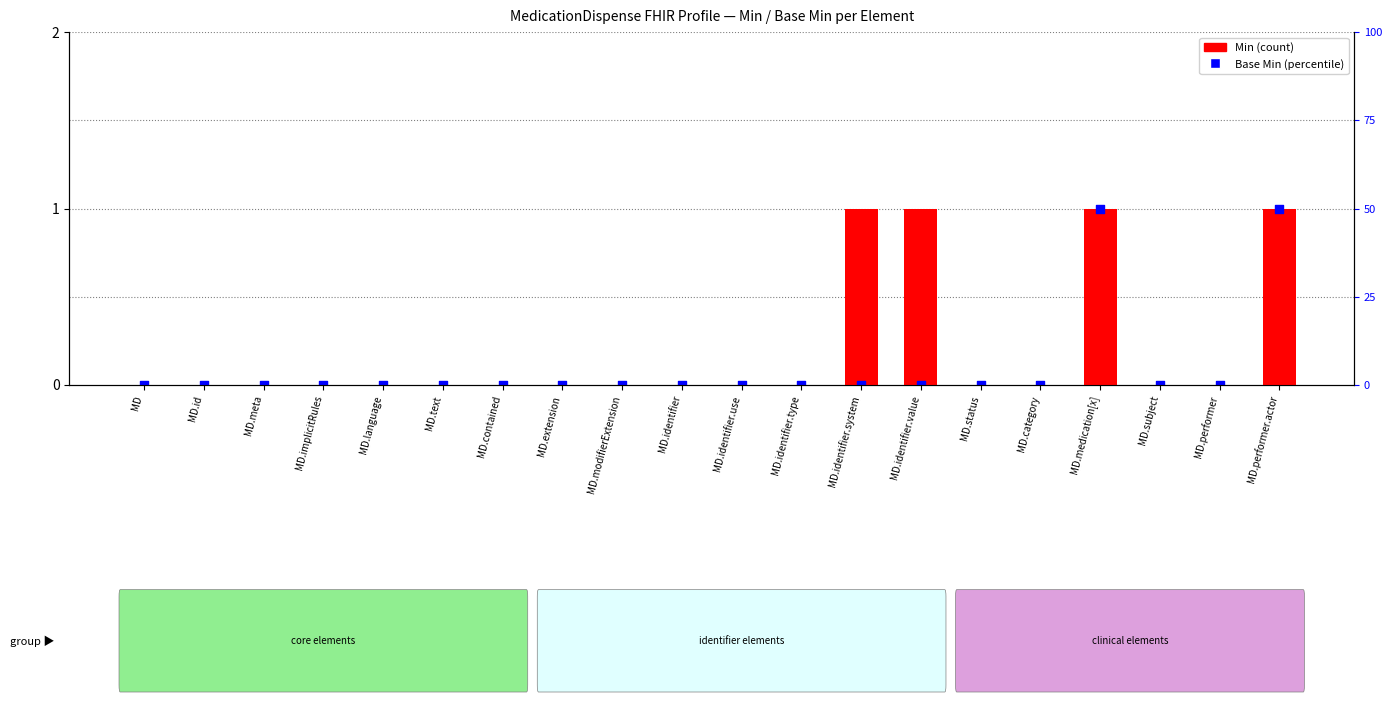

Which series has the largest total across all categories?

Min